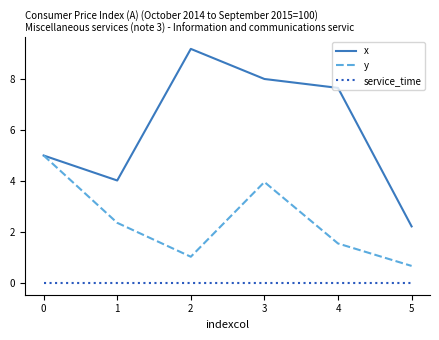

Rank the series at 3 from lowest to highest value.

service_time, y, x